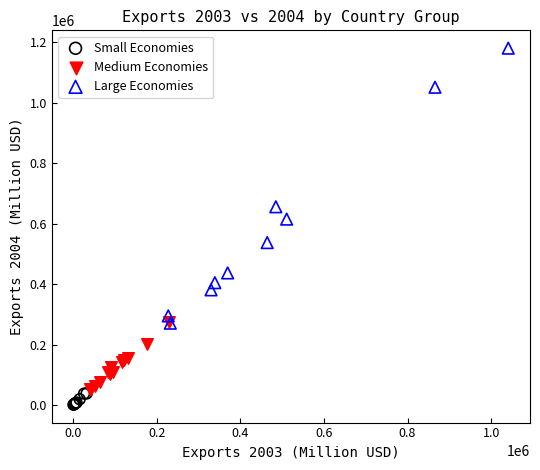

Which series contains the highest Y value?

Large Economies